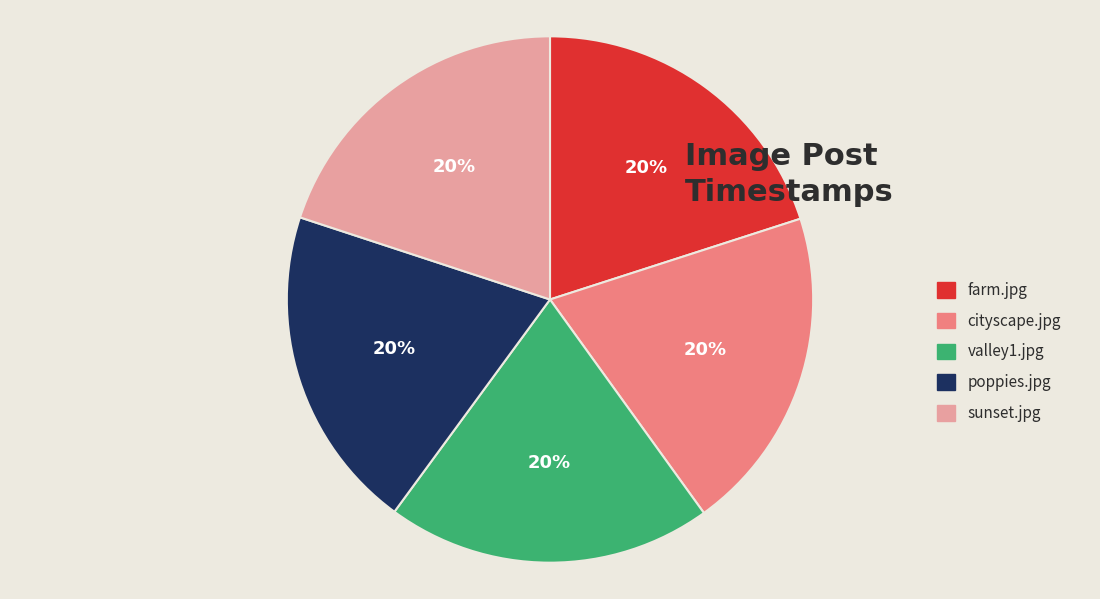

Is cityscape.jpg the majority of the pie?

No